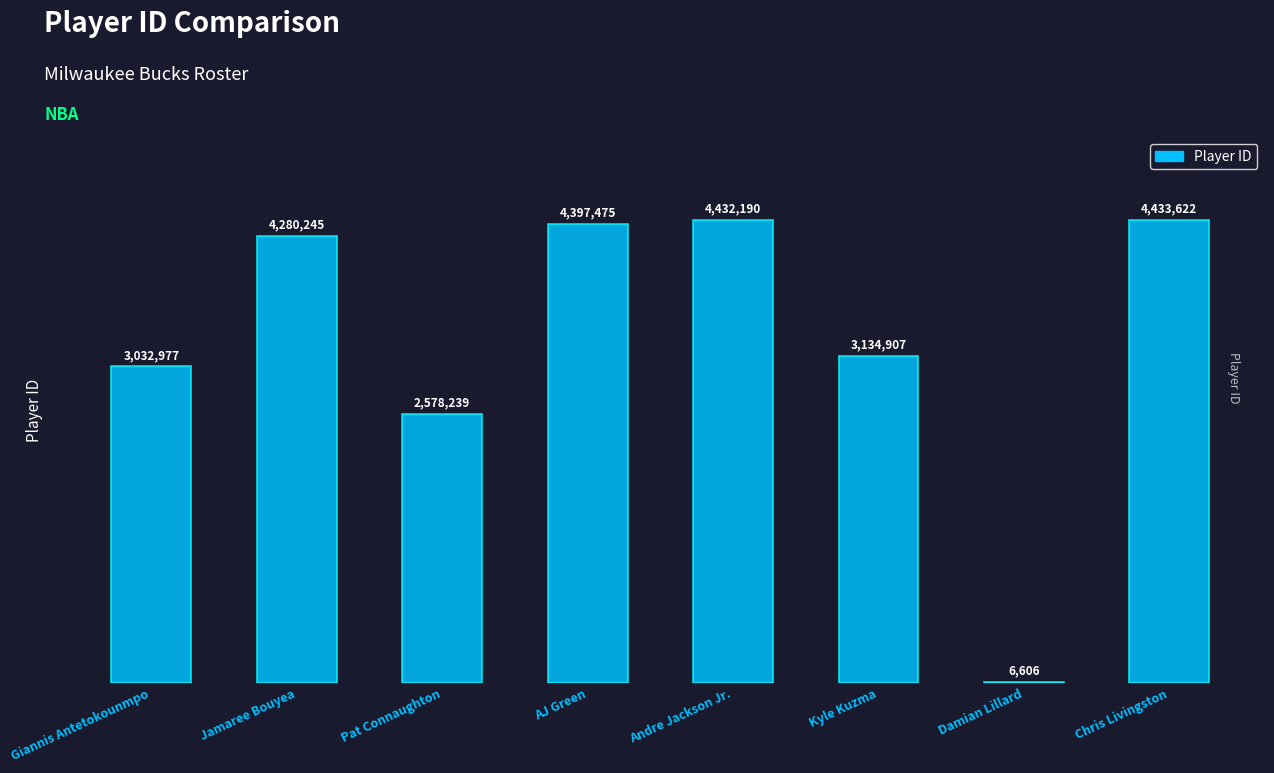

At which label is the value closest to 2220114?

Pat Connaughton